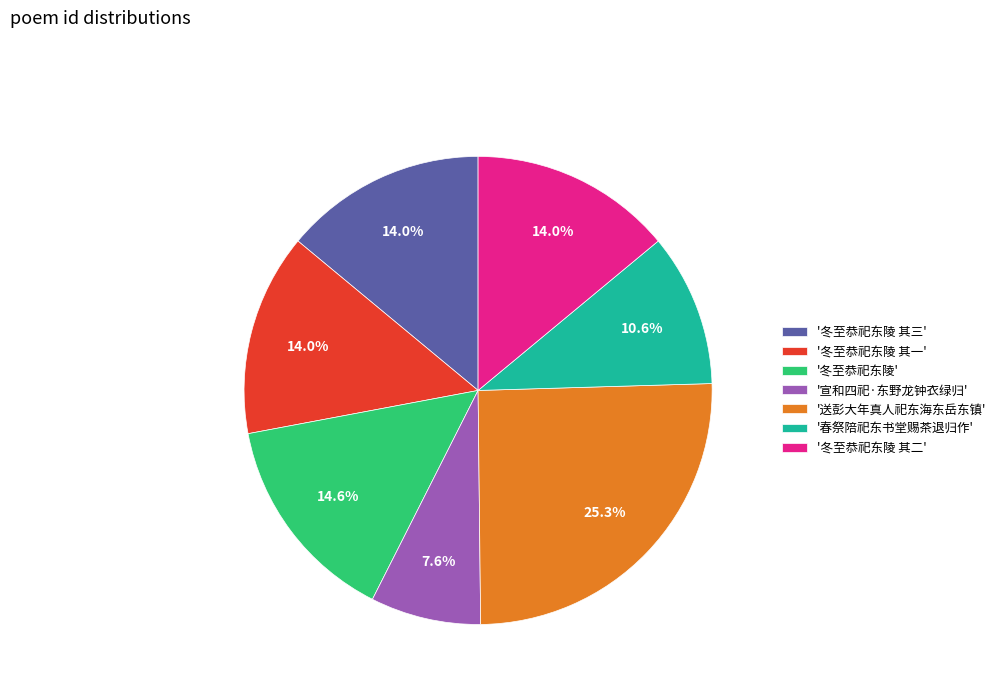

How many slices are in this pie chart?

7